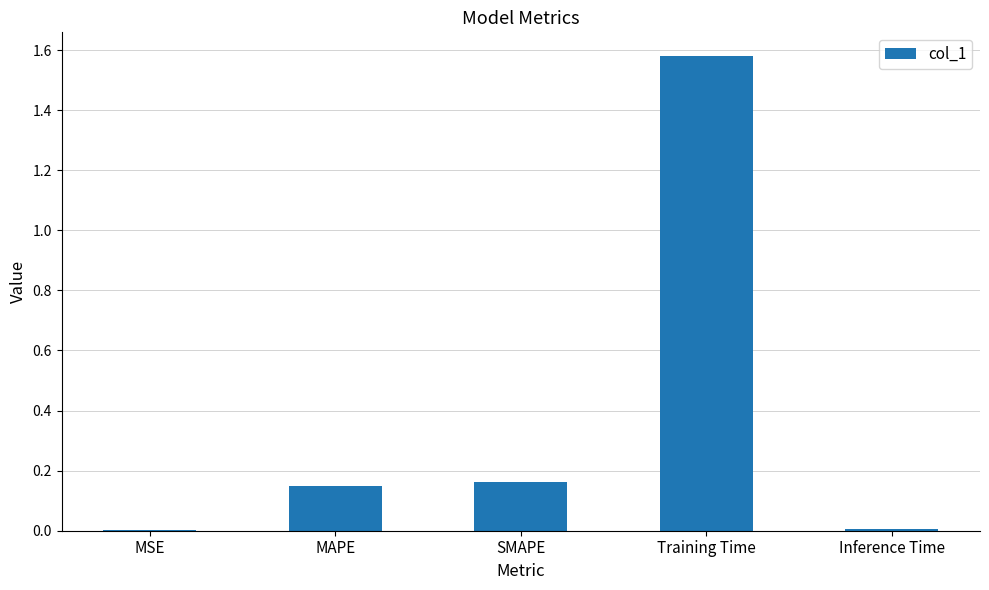

Between SMAPE and Training Time, which is larger?

Training Time